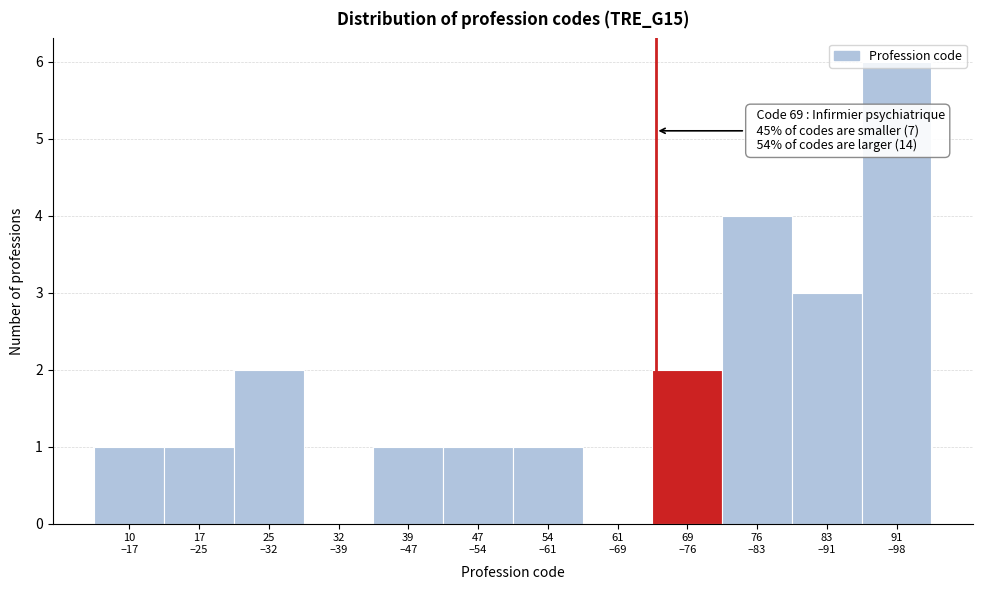

What is the sum of all values?

22